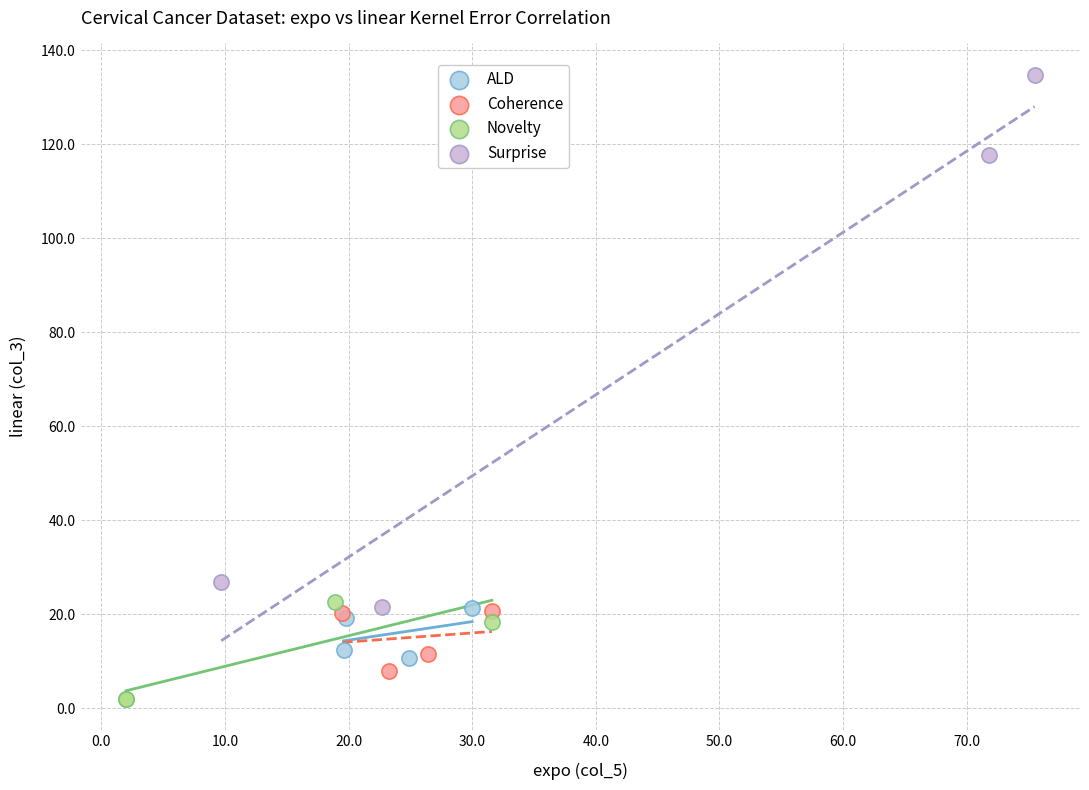

Which series contains the lowest Y value?

Novelty